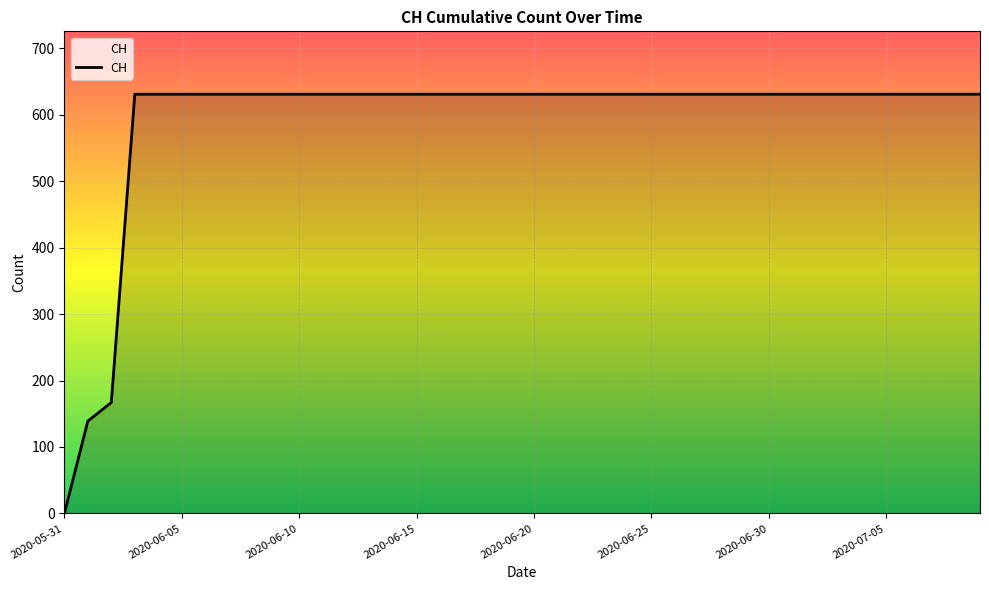

How many series are shown in this chart?

1